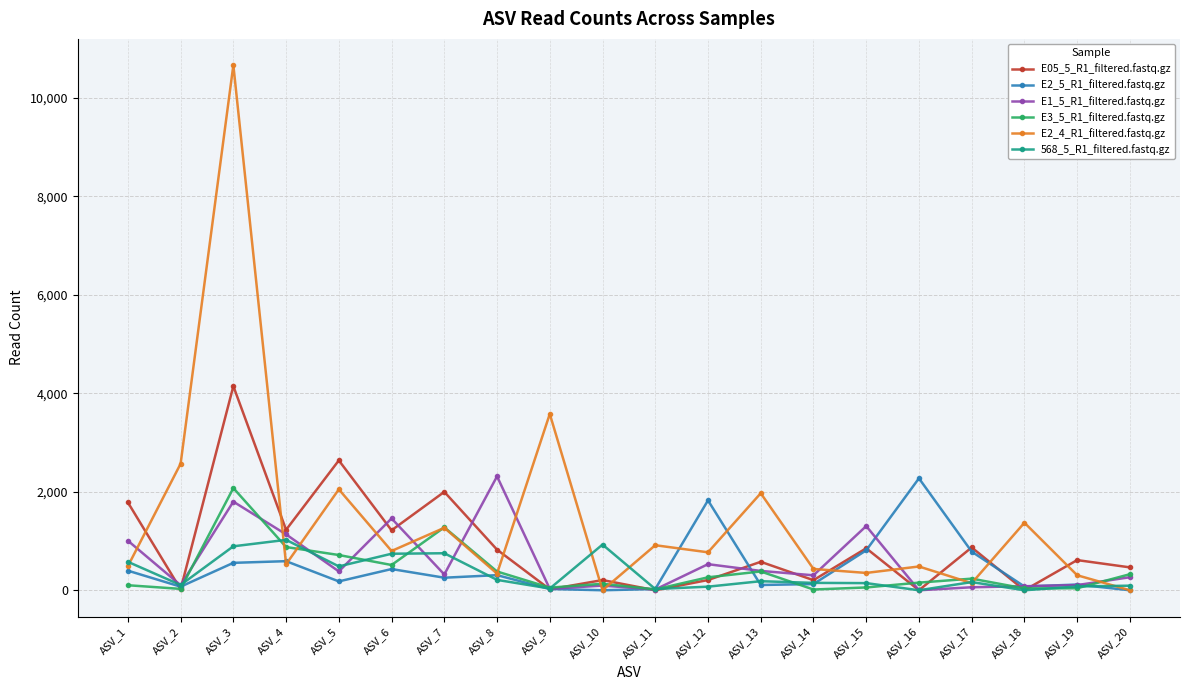

True or false: E05_5_R1_filtered.fastq.gz has more than 1 interior local peaks.

True